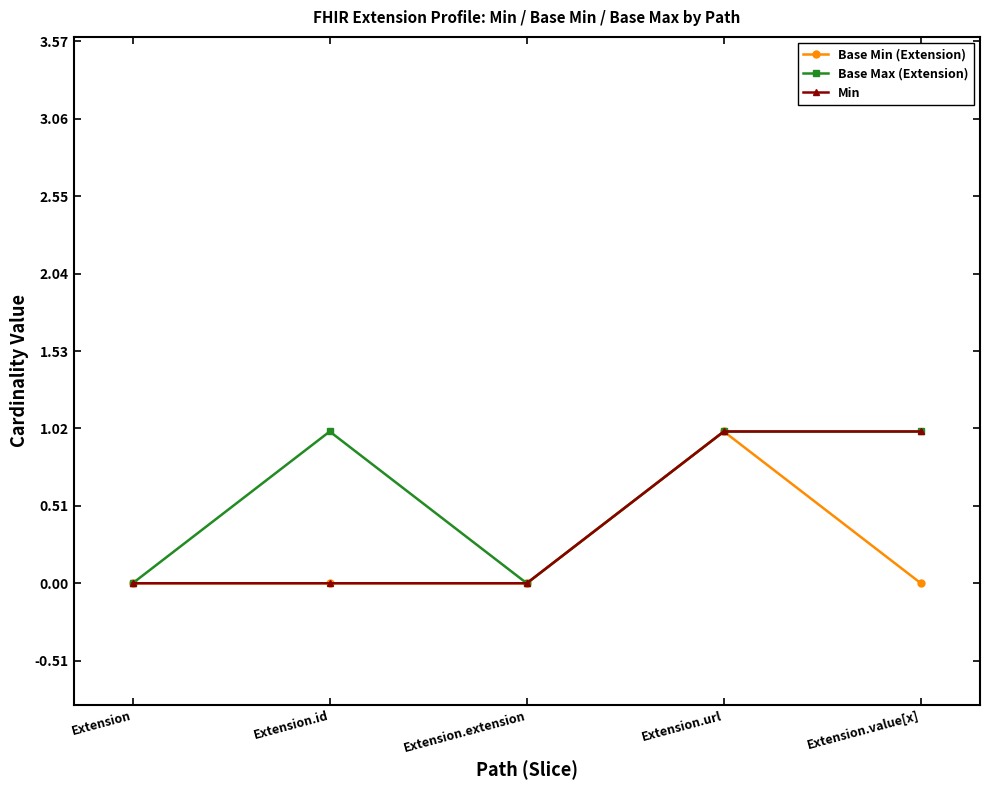

Between Extension.id and Extension.extension, which series saw the biggest shift?

Base Max (Extension)